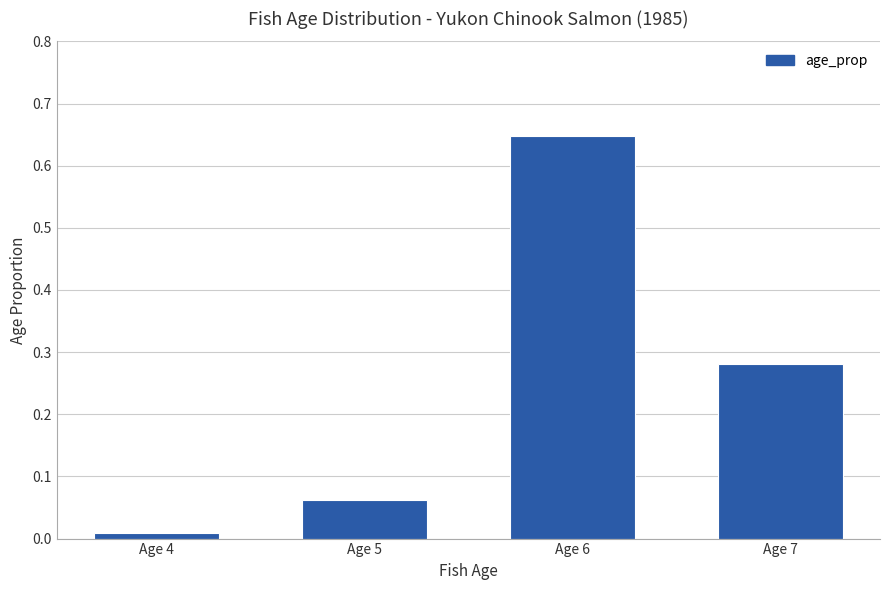

Rank the categories by value from highest to lowest.

Age 6, Age 7, Age 5, Age 4